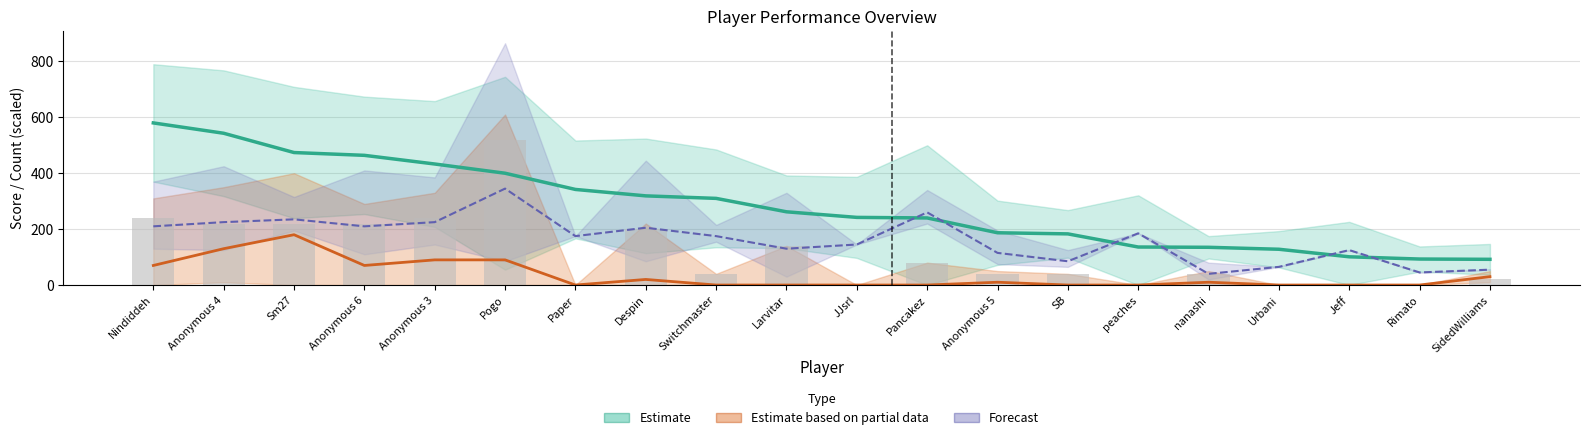

The value of col_3 + col_4 ×20 (Raw) at Rimato is 305. True or false?

False